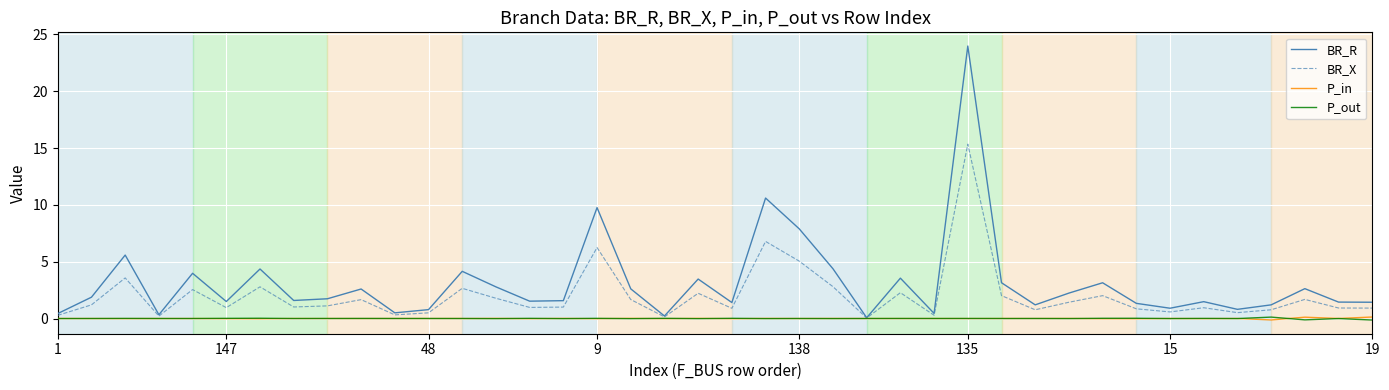

Which series has the largest total across all categories?

BR_R